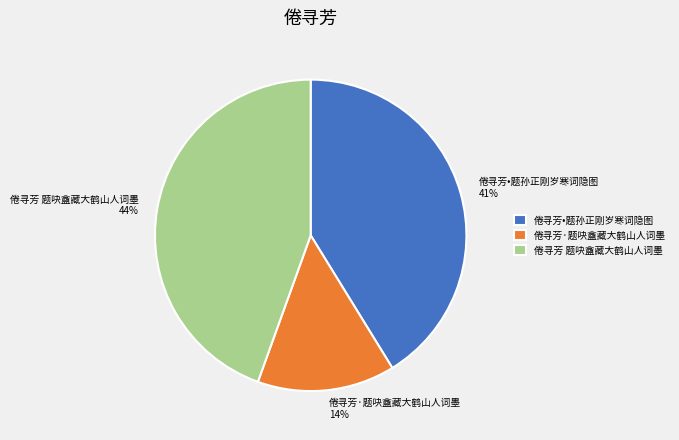

Count the number of slices in the pie.

3